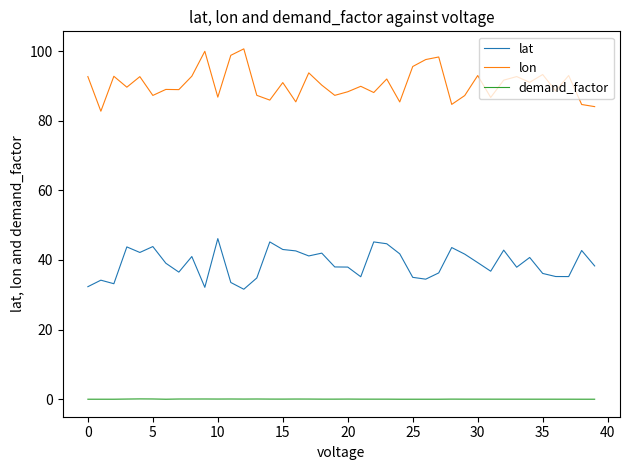

Rank the series by their maximum value, from lowest to highest.

demand_factor, lat, lon